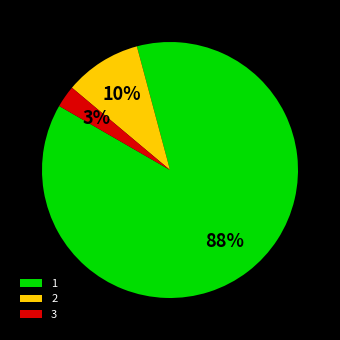

True or false: 1 accounts for 88% of the total.

True